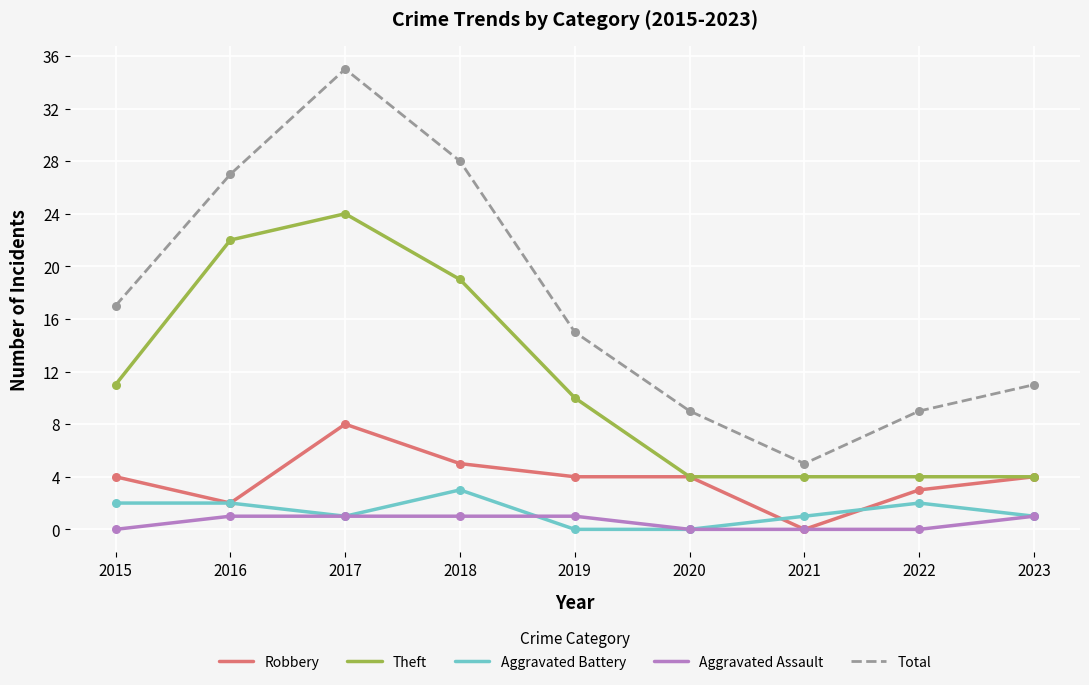

At which category is the sum across all series the highest?

2017